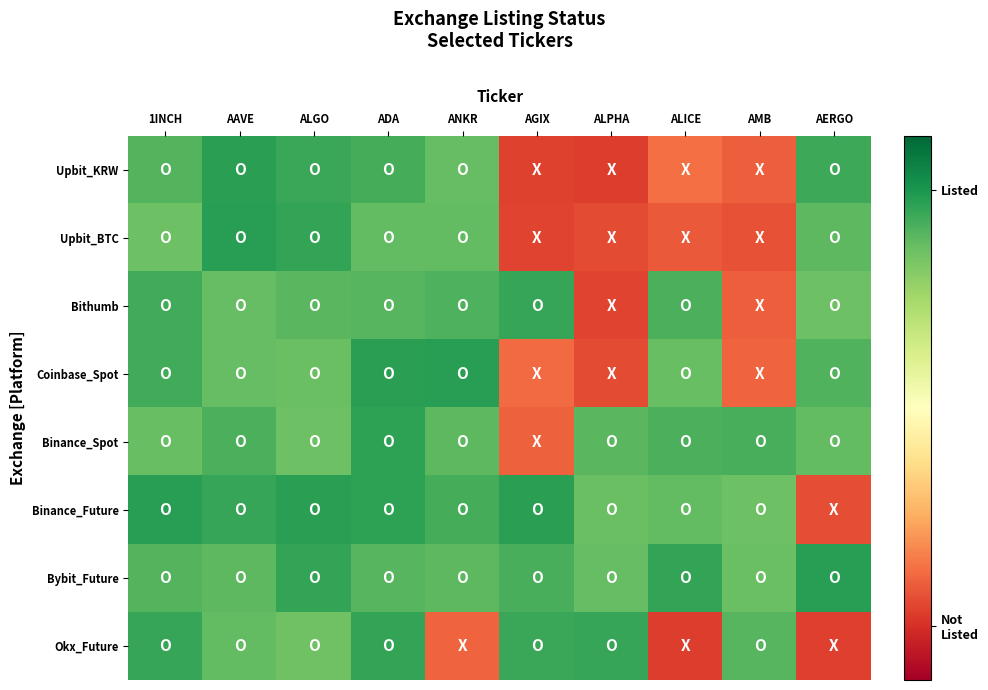

Which series has the widest spread of values?

Upbit_KRW